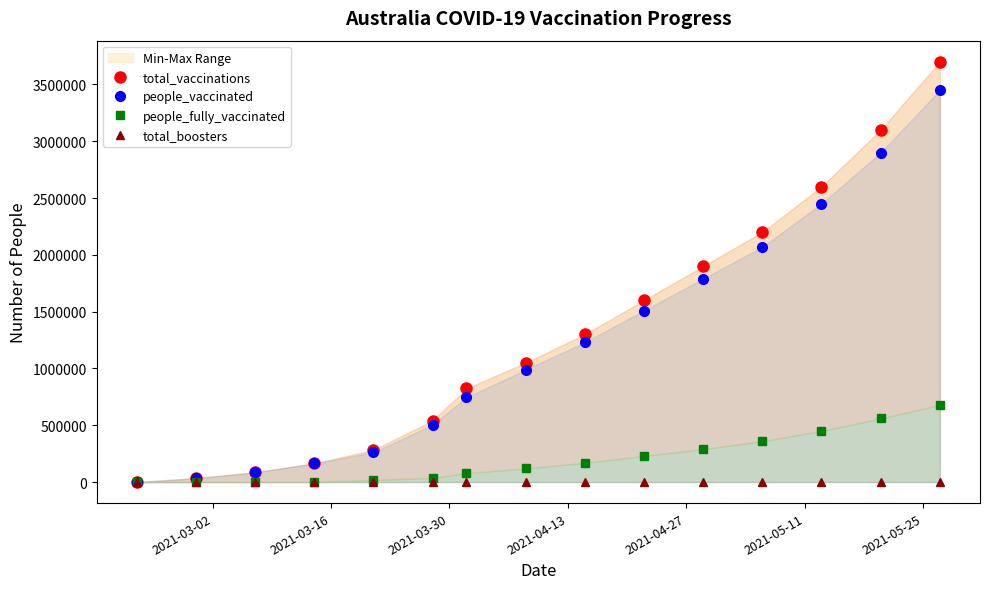

Does the chart display data point markers on the line(s)?

Yes